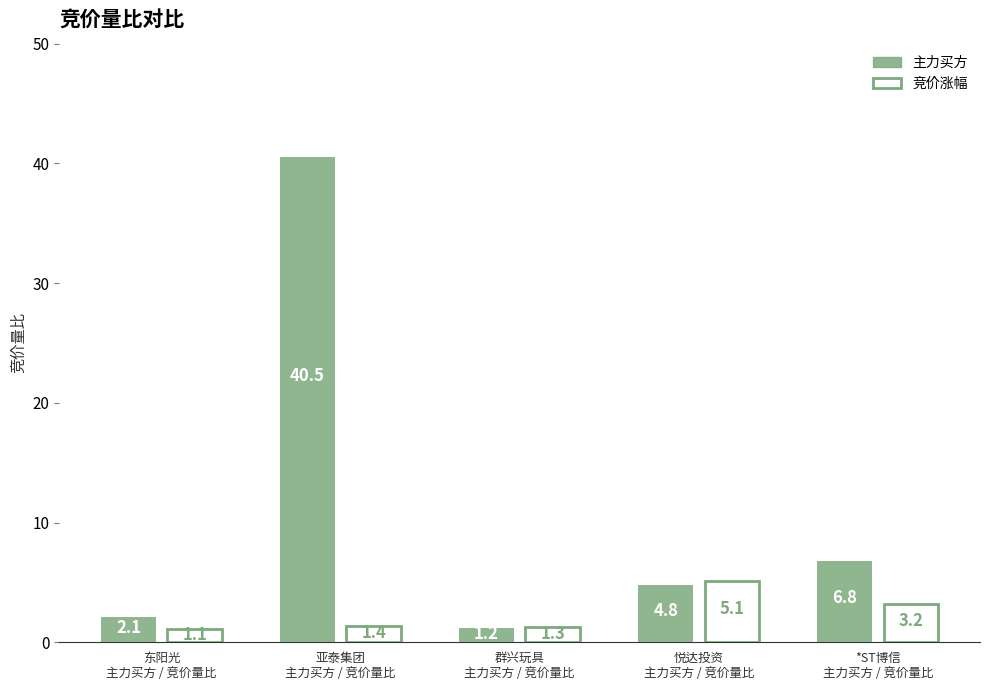

Rank the series at 群兴玩具
主力买方 / 竞价量比 from lowest to highest value.

主力买方, 竞价涨幅